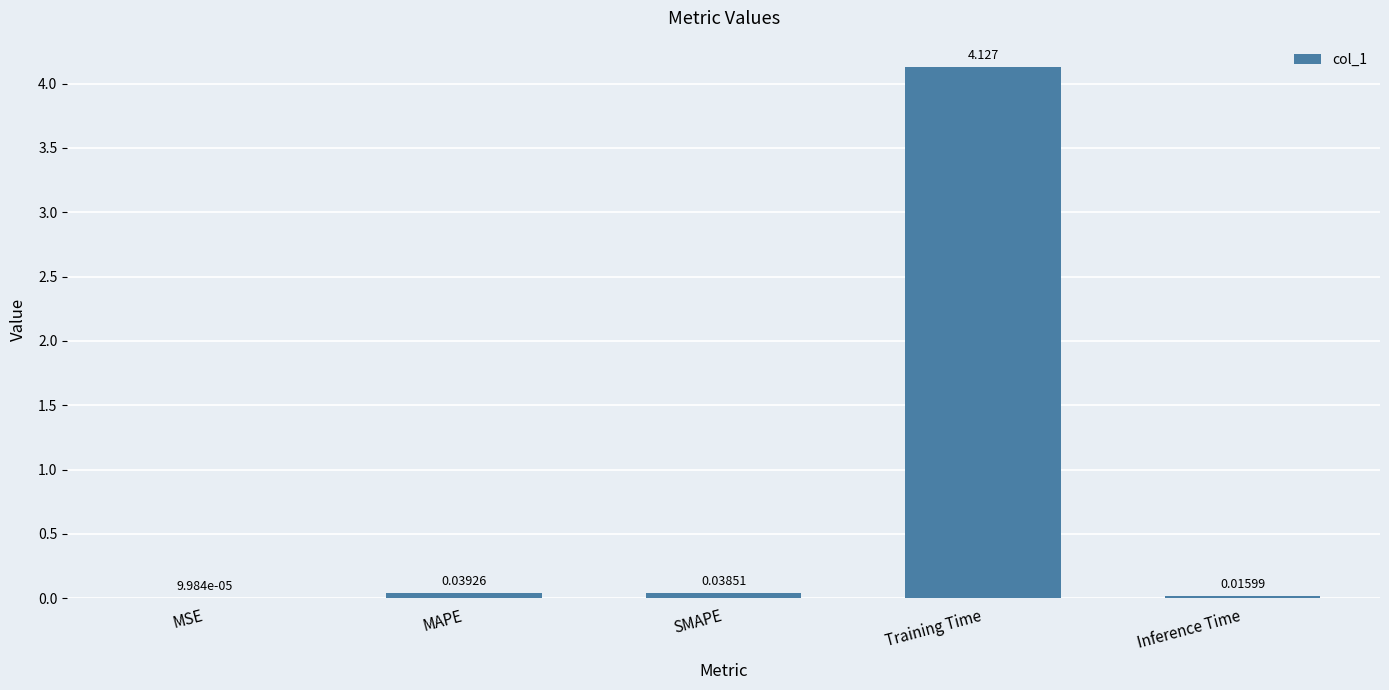

Which has a higher value, SMAPE or Inference Time?

SMAPE